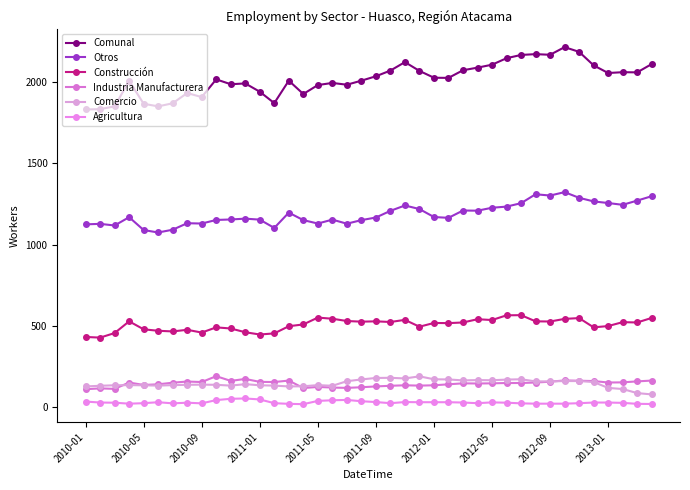

How many lines are shown in the chart?

6